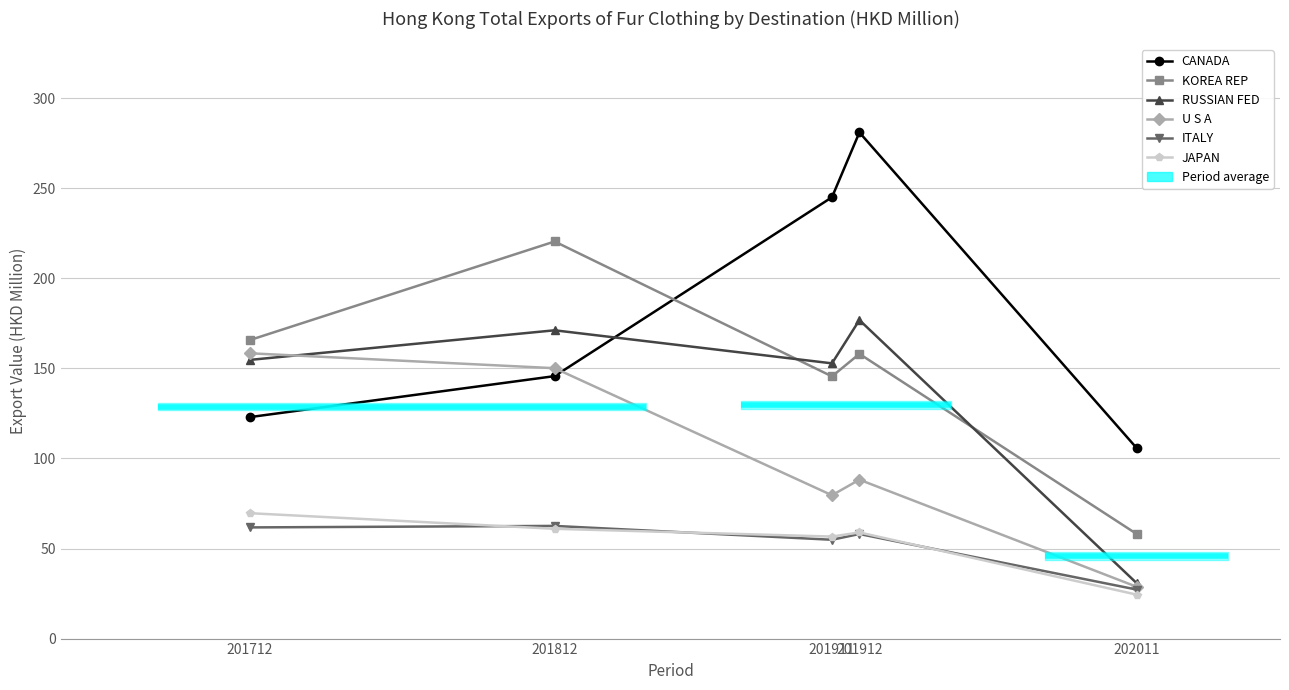

Which category has the highest value in the U S A series?

201712